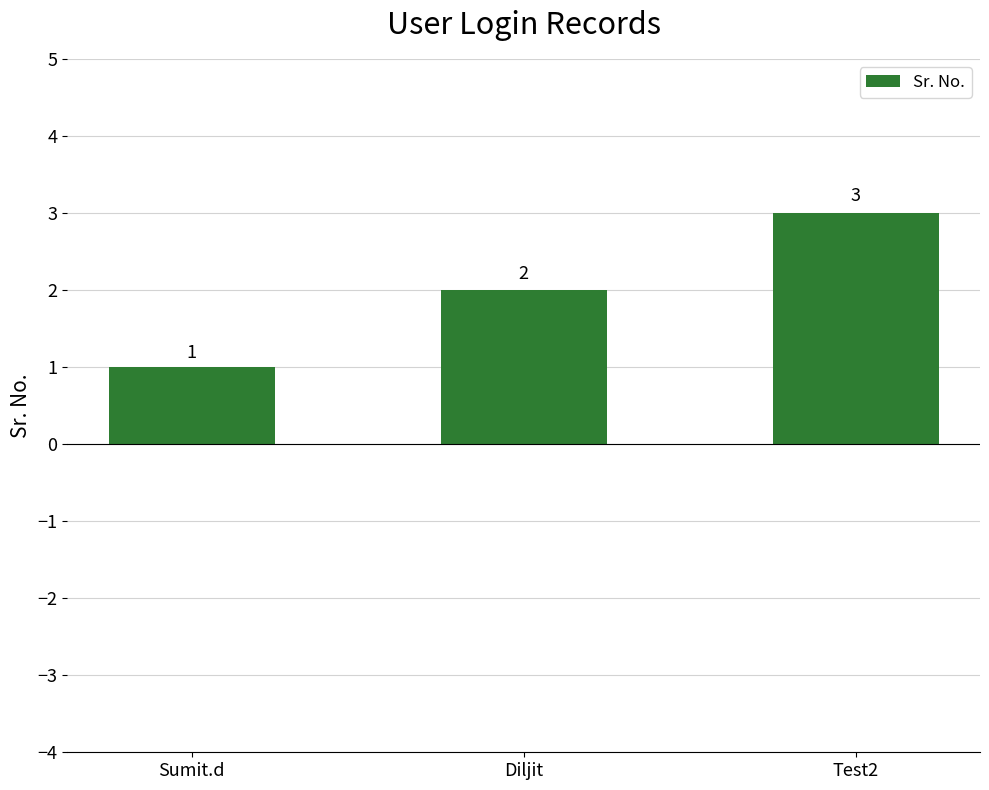

How many values are between 1 and 3?

3